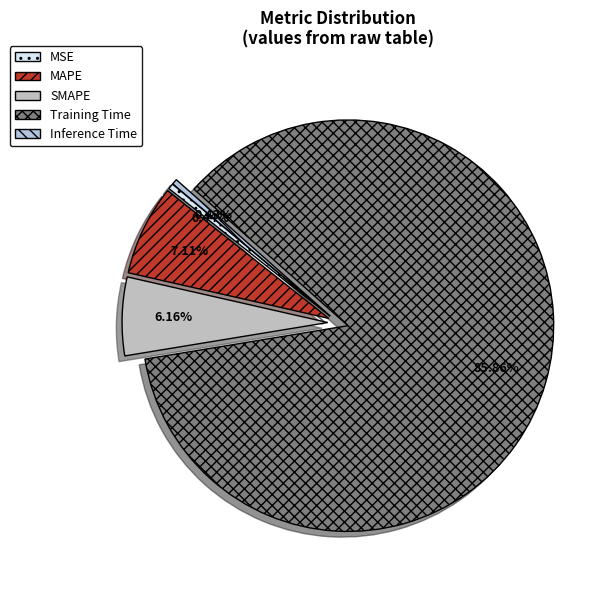

To the nearest percent, what is the combined percentage of MAPE and Training Time?

93%